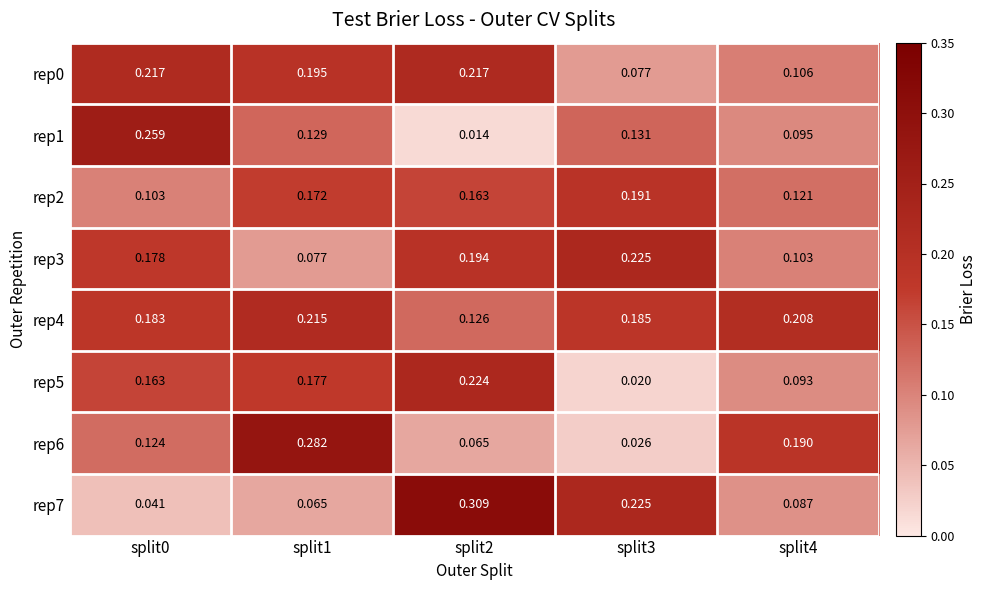

Is the value of rep7 at split3 greater than the value of rep5 at split0?

Yes